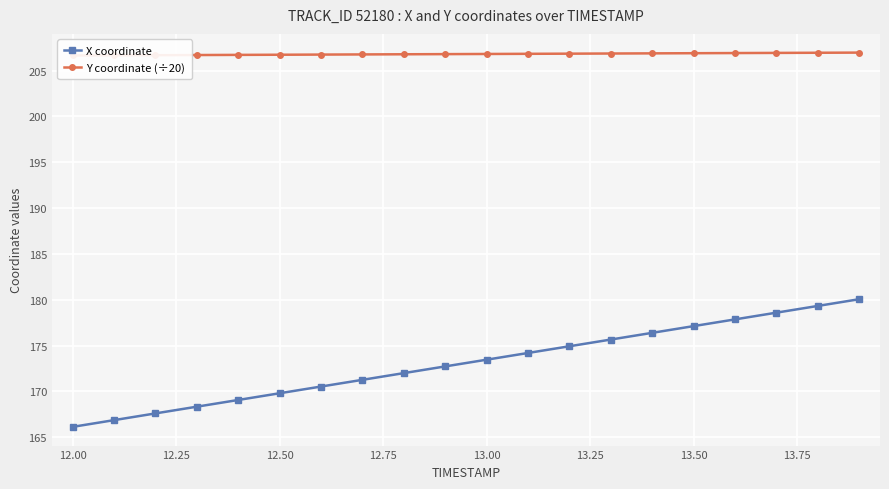

What are all the series names shown in the legend?

X coordinate, Y coordinate (÷20)